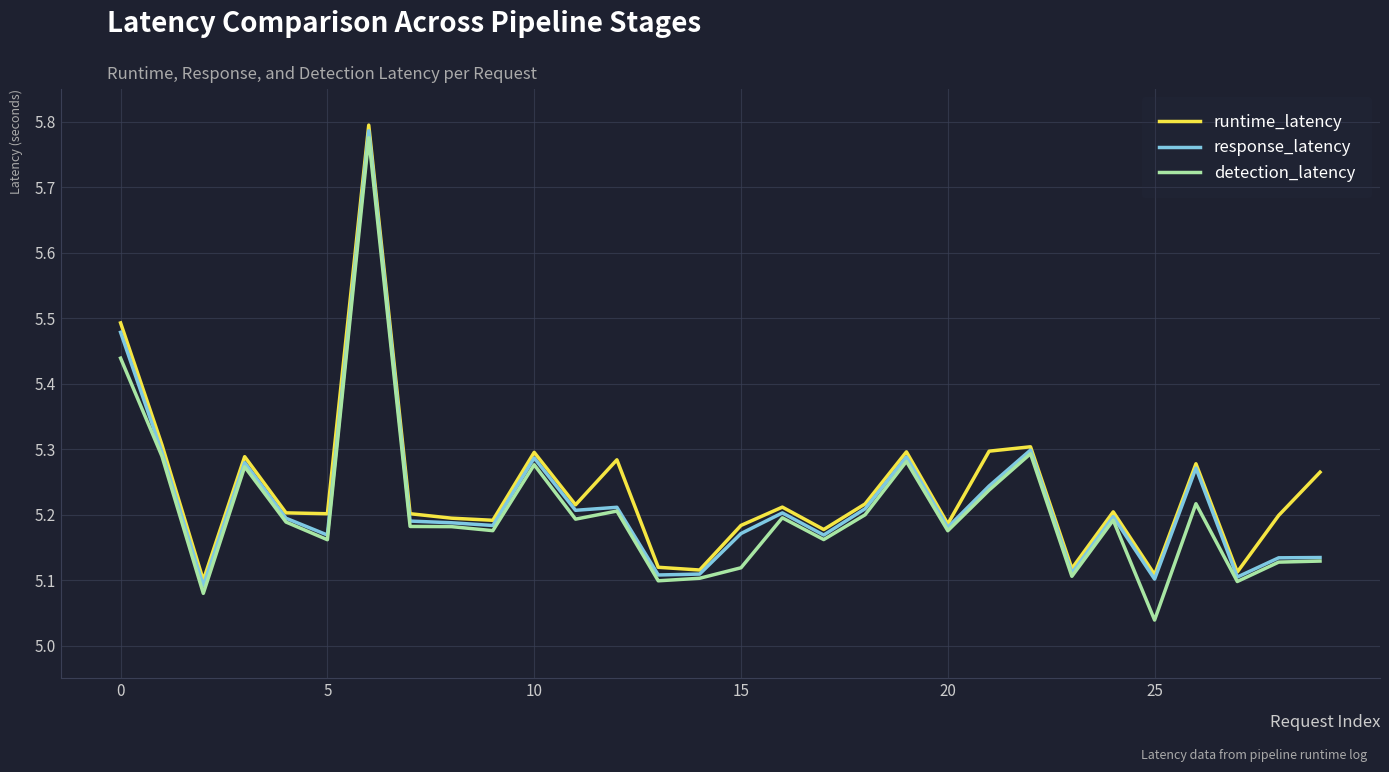

Which series has the largest range (max minus min)?

detection_latency